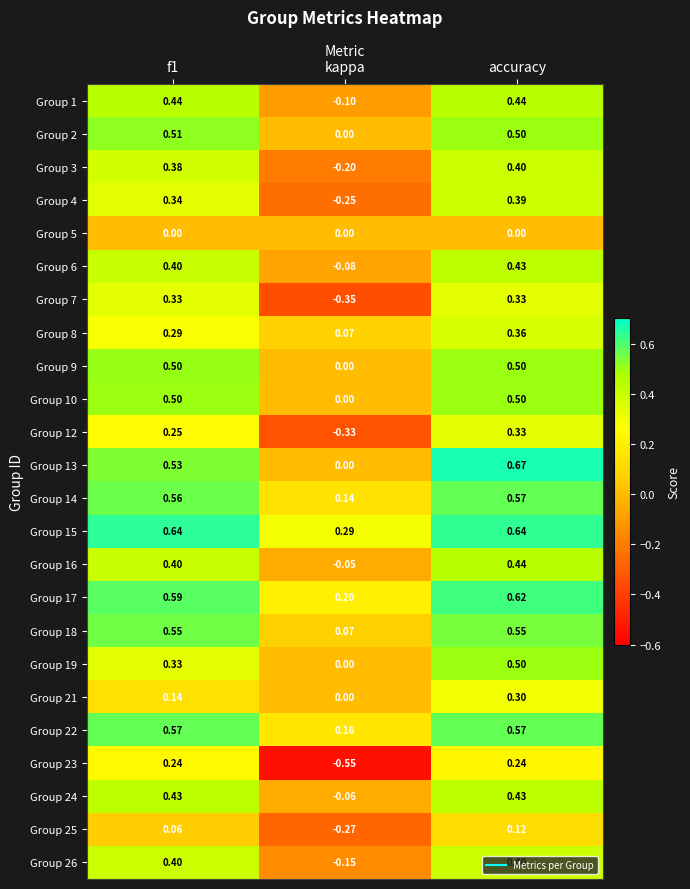

Which label corresponds to the smallest value in the chart?

kappa